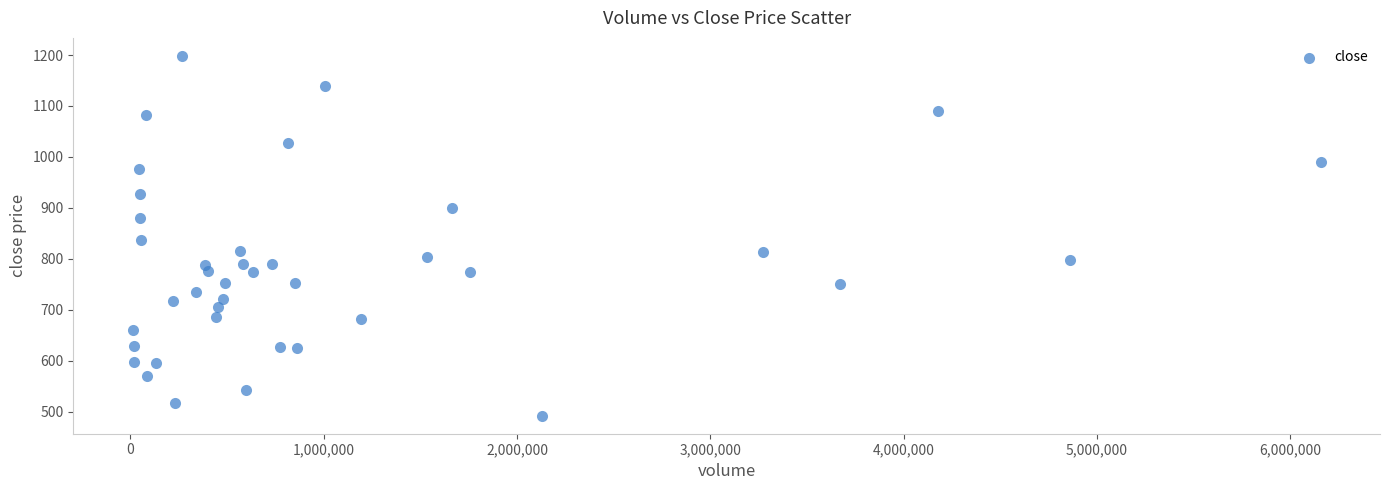

What Y value in the scatter plot is closest to 845?

837.0